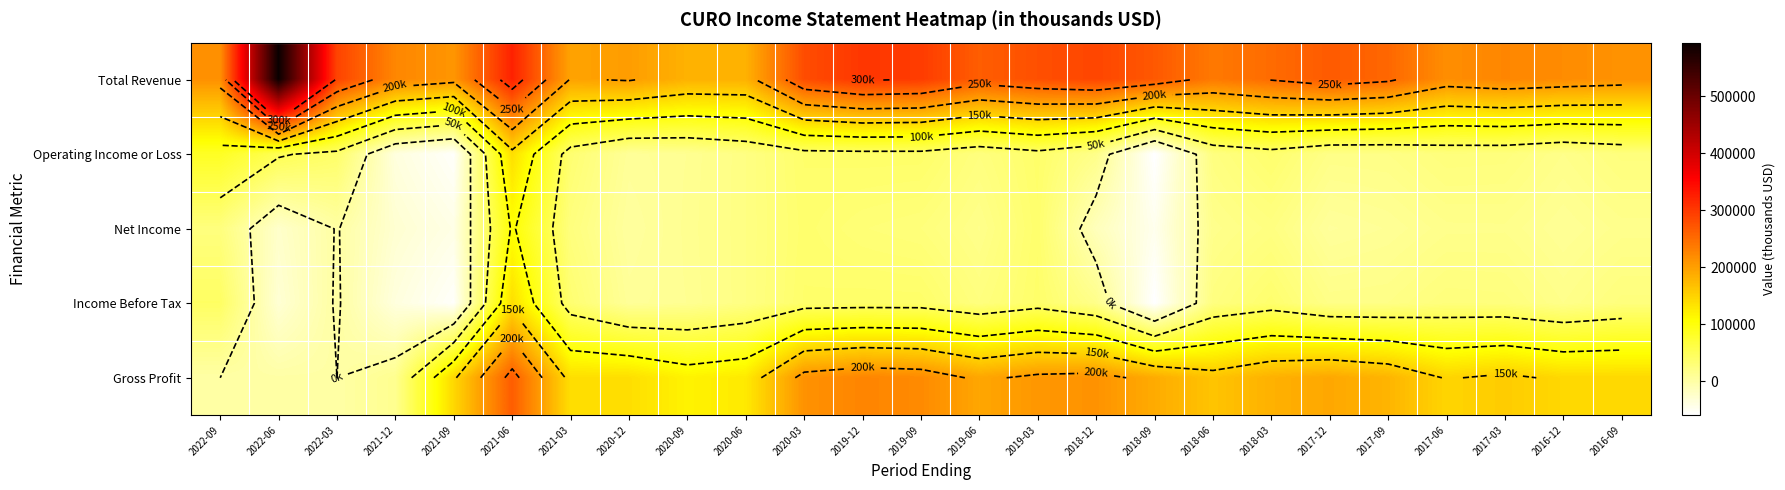

At how many categories does at least one series exceed 357309?

1